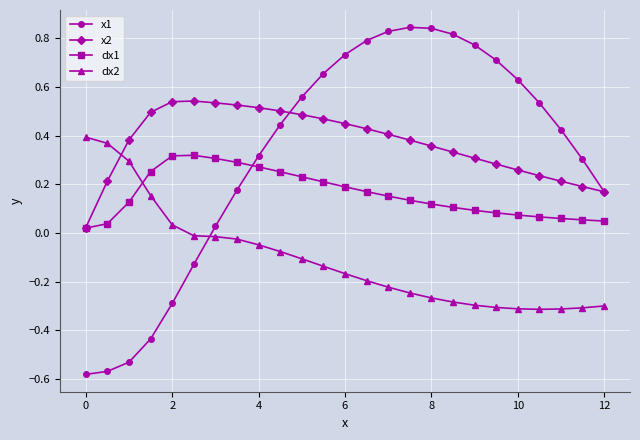

List the series in order of their peak value, highest first.

x1, x2, dx2, dx1